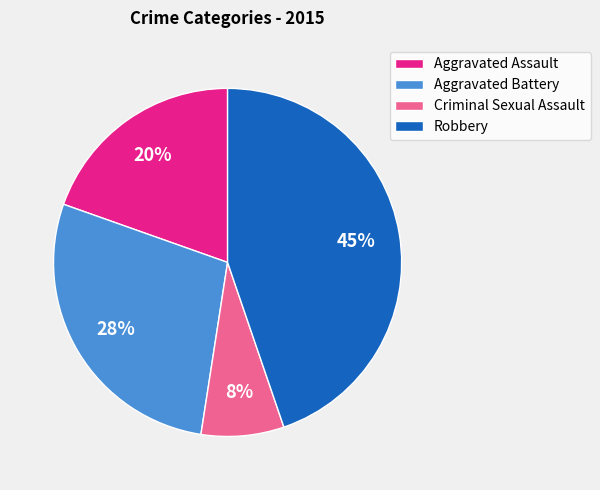

To the nearest percent, what portion does Aggravated Assault represent?

20%